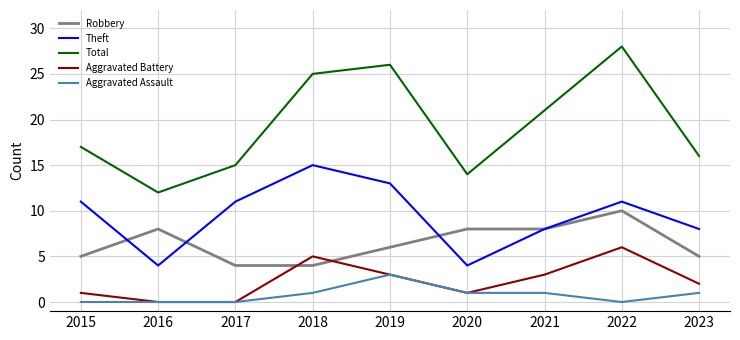

What is the approximate value of Total at 2022?

28